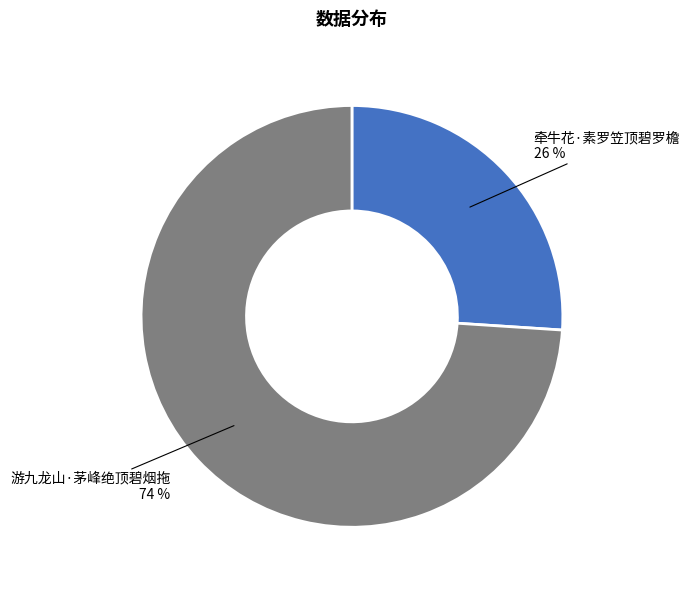

To the nearest percent, what is the average slice percentage?

50%